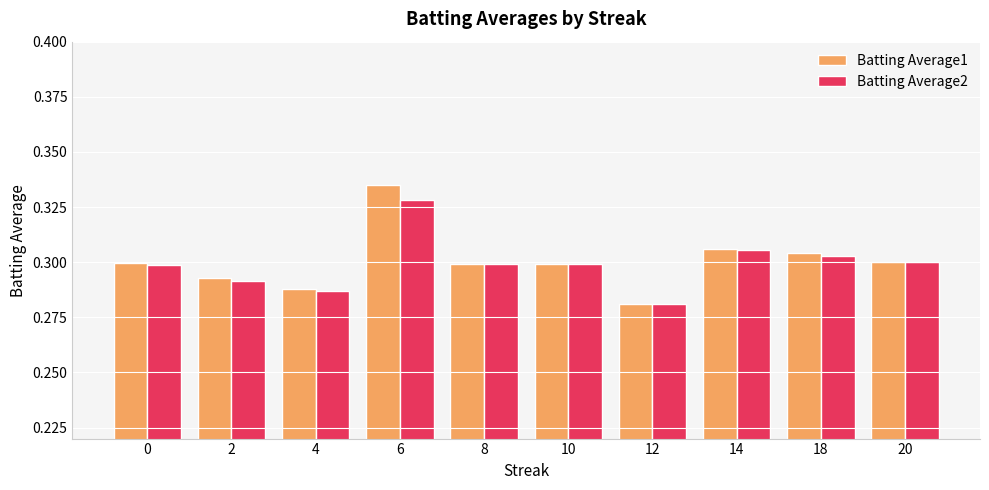

At which category is the sum across all series the highest?

6